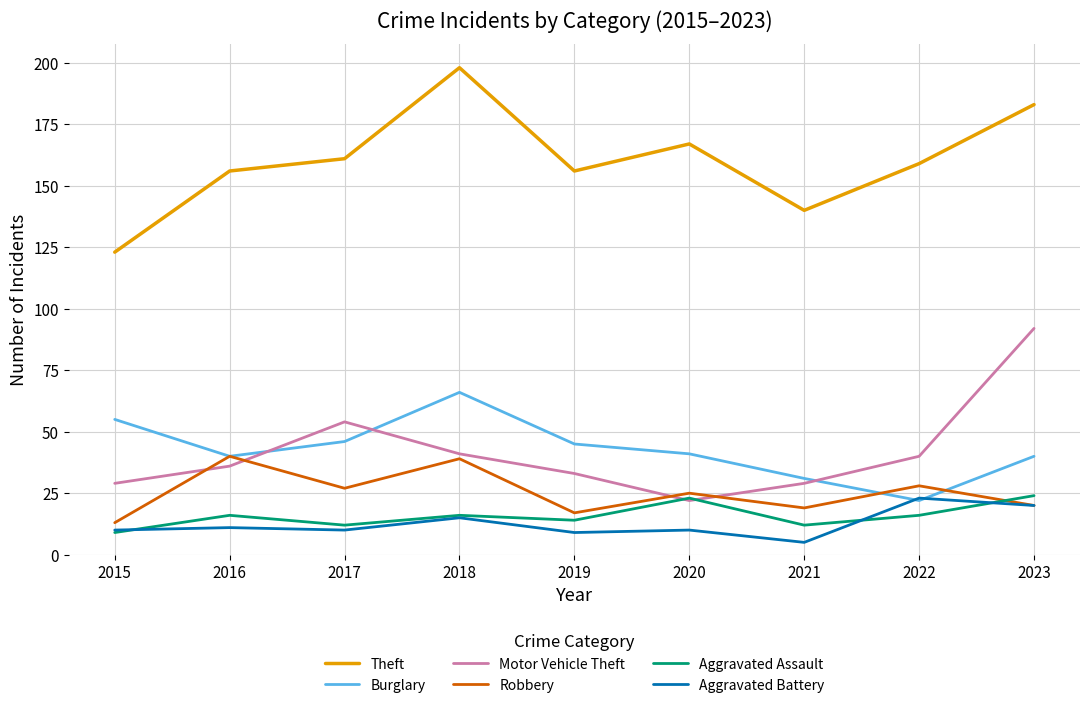

How many categories are shown in the chart?

9